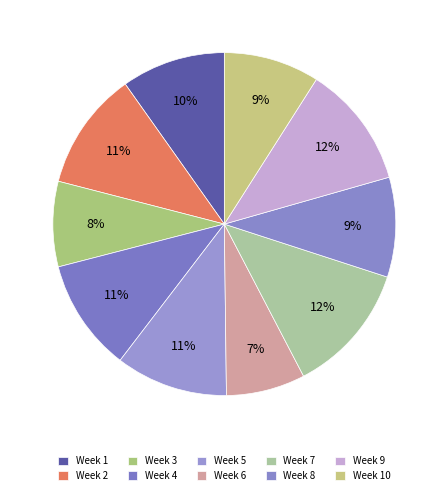

Which category has the biggest portion of the pie?

Week 7